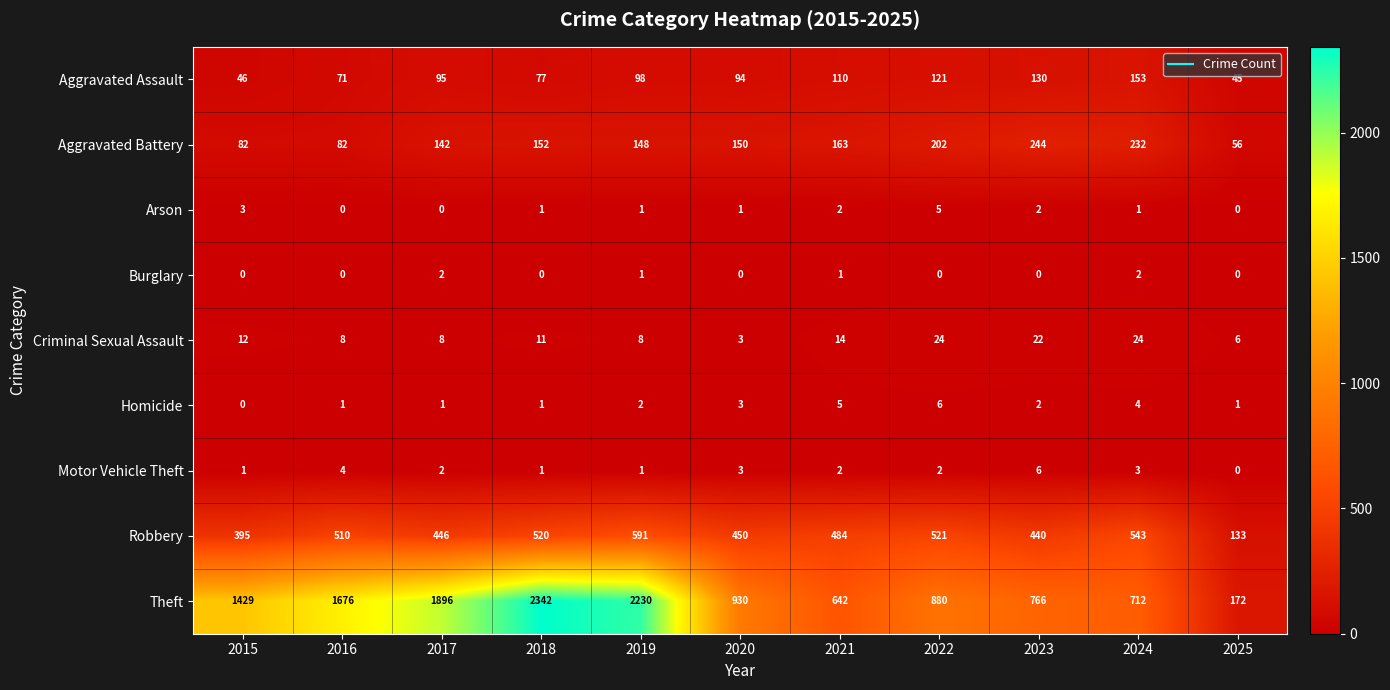

What is the difference between the maximum and minimum values in the Robbery series?

458